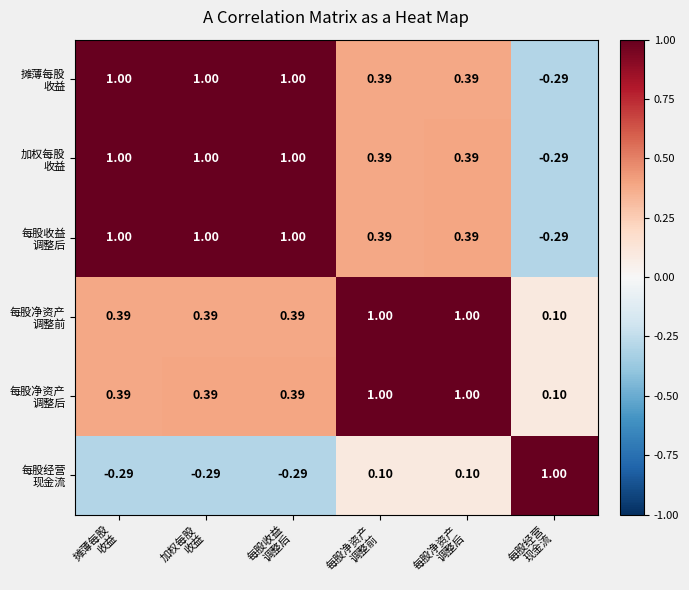

What is the total value across all series at 摊薄每股
收益?

3.5